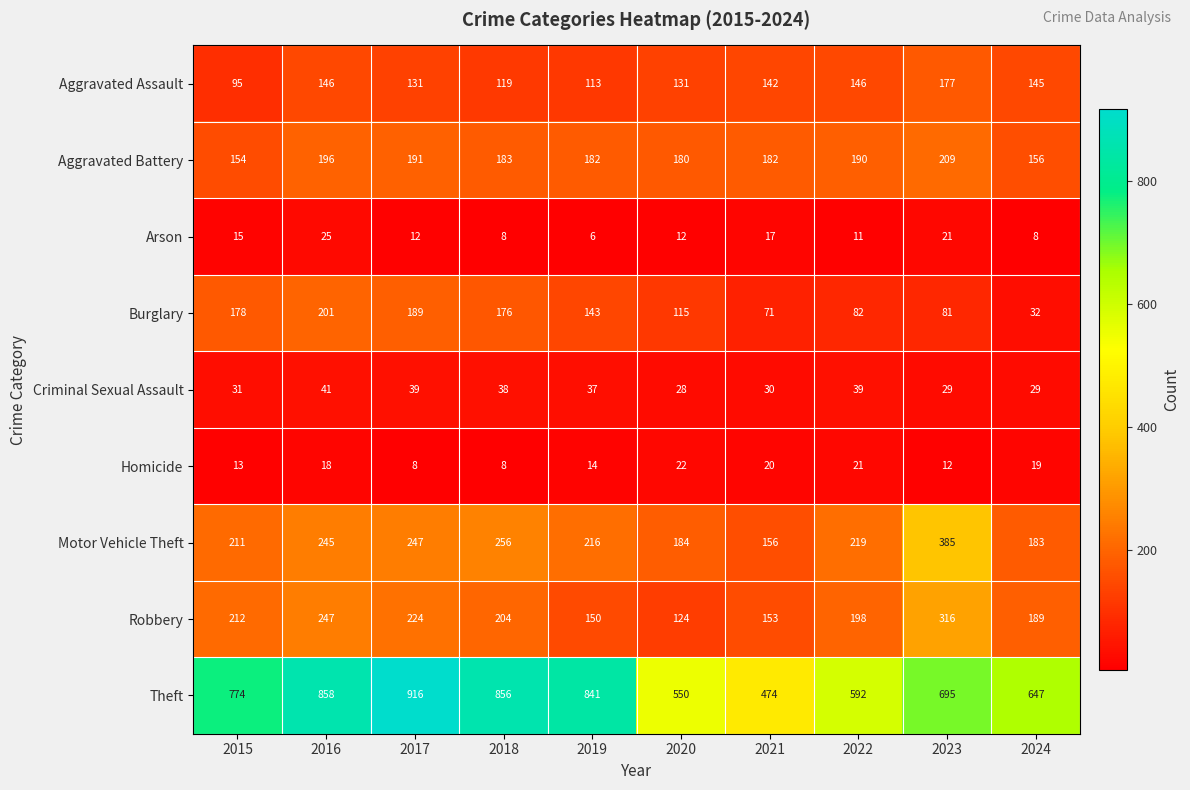

Rank the categories by Robbery value from highest to lowest.

2023, 2016, 2017, 2015, 2018, 2022, 2024, 2021, 2019, 2020